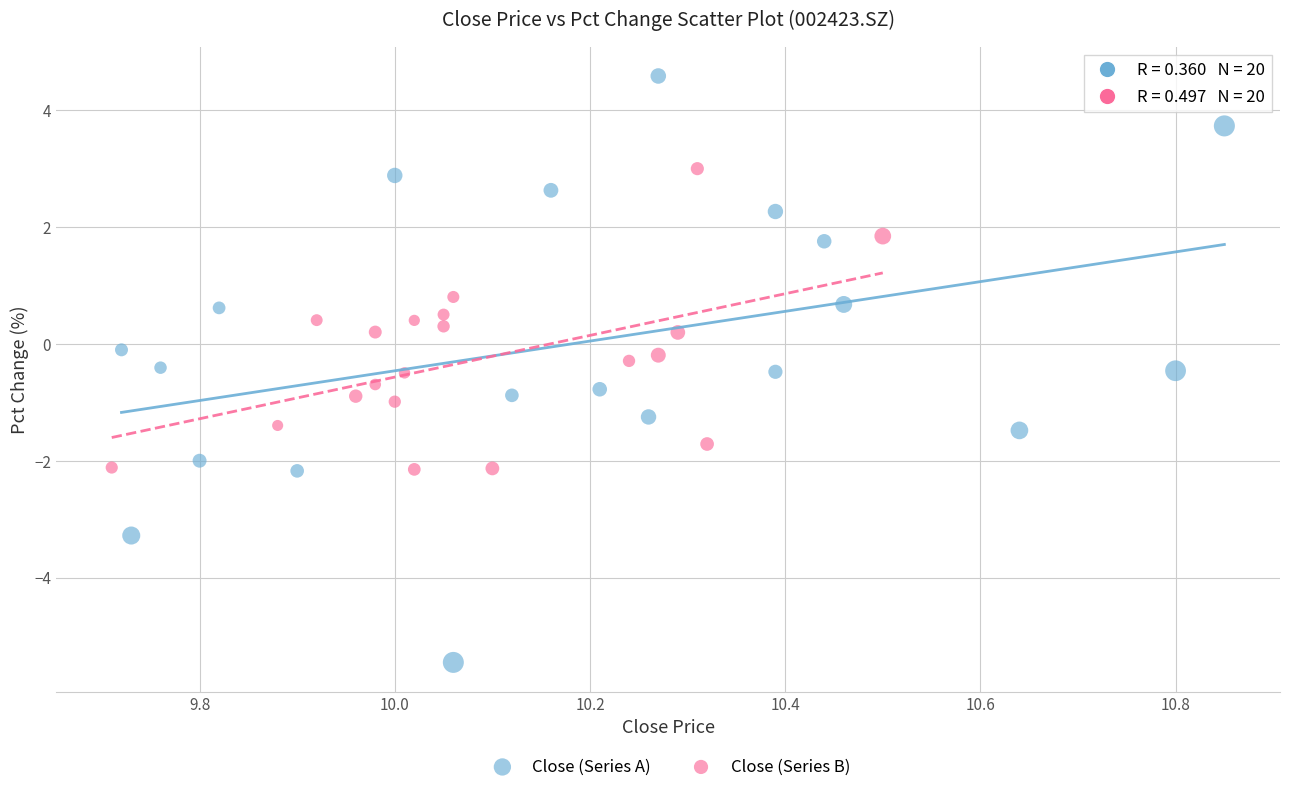

Which series contains the highest Y value?

Close (Series A)